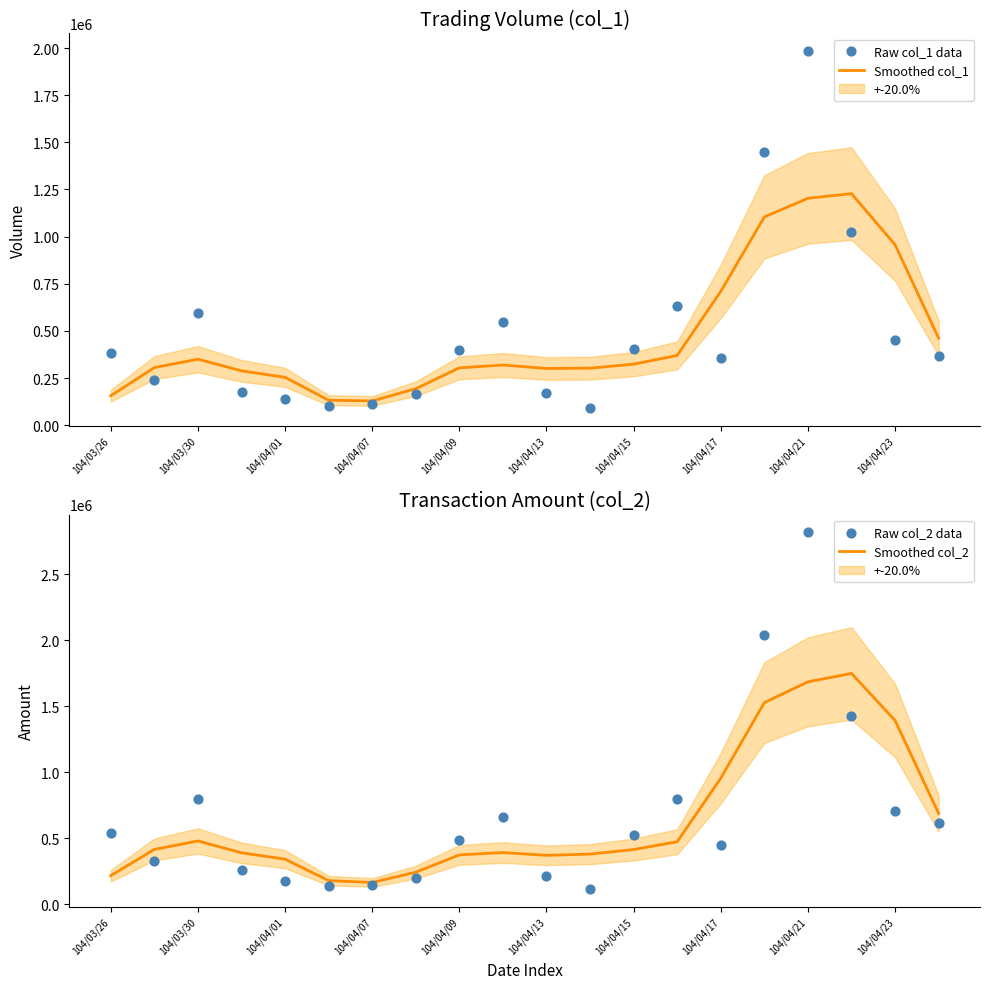

At how many categories does at least one series exceed 592783?

9